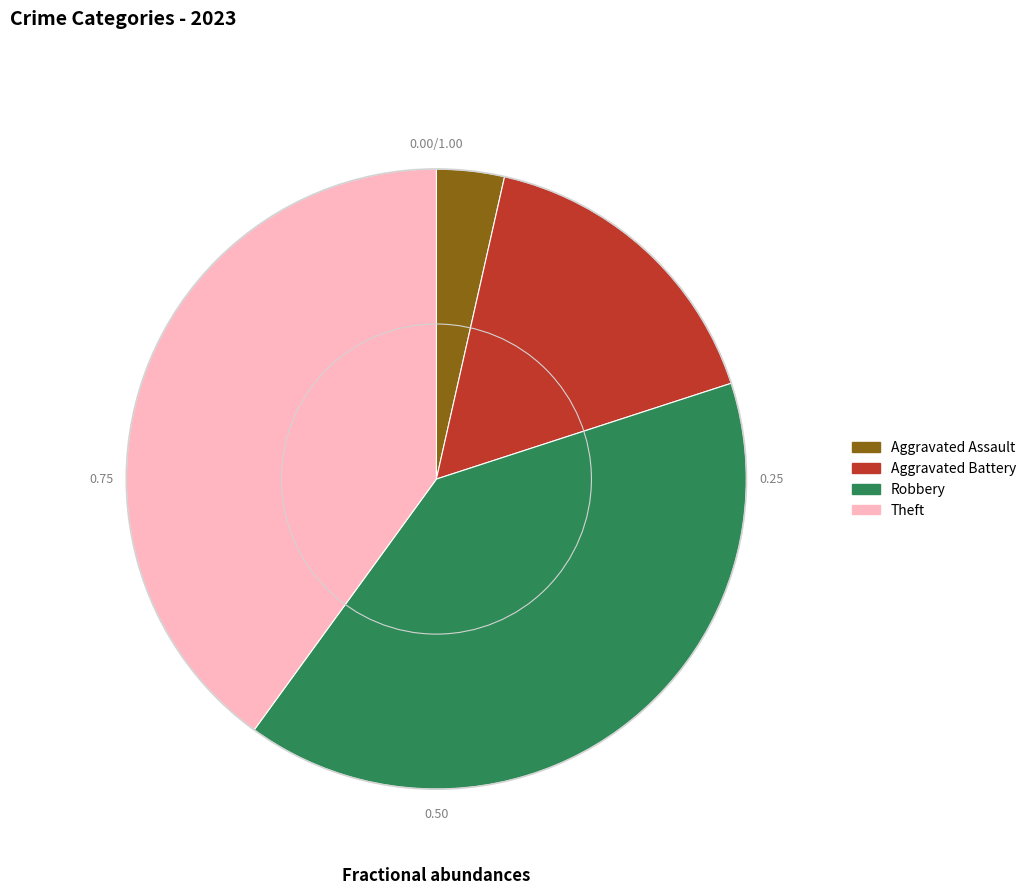

True or false: Aggravated Battery accounts for 7% of the total.

False